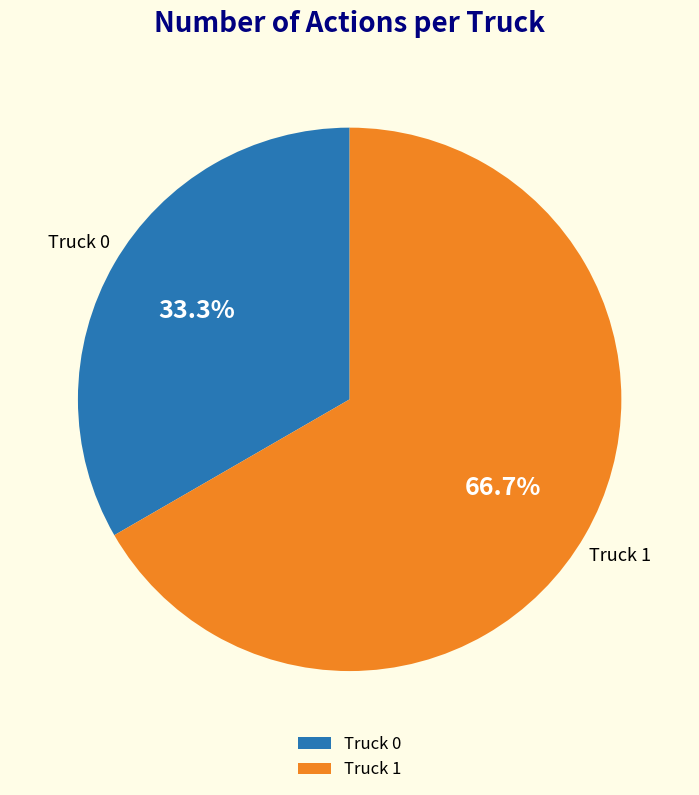

Is it true that Truck 0 is 26% of the pie?

False